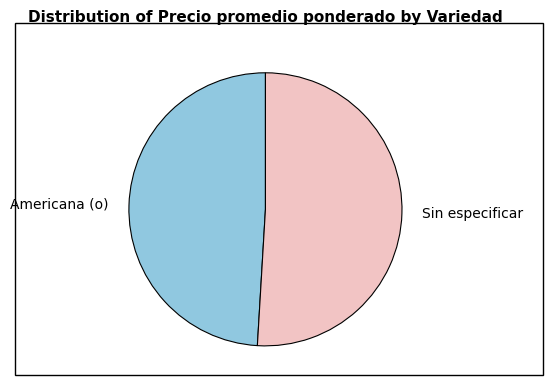

What is the smallest slice in the pie chart?

Americana (o)